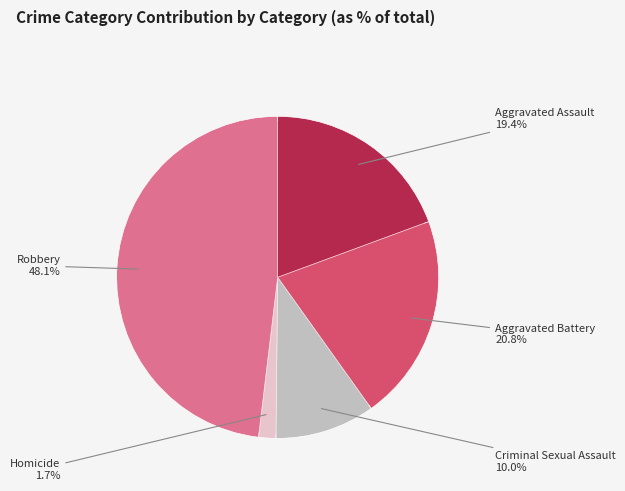

To the nearest percent, what is the combined percentage of Homicide and Robbery?

50%